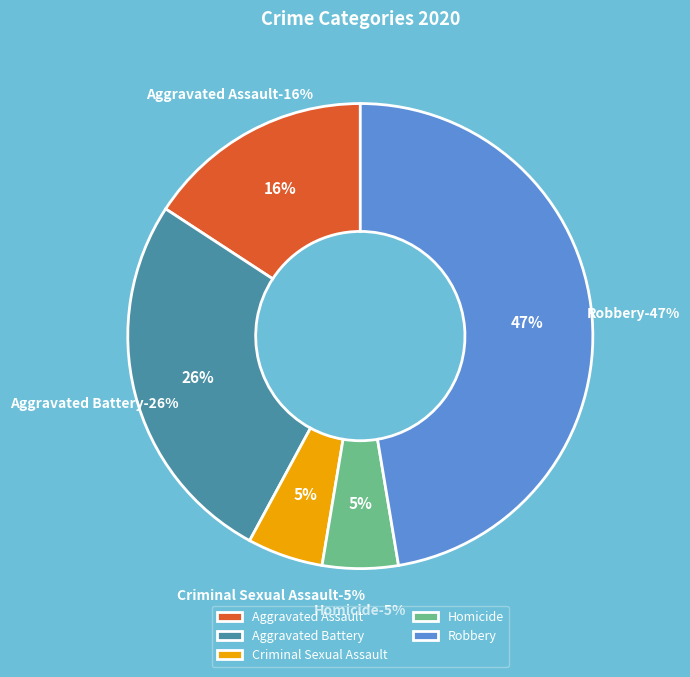

How many segments does this pie chart have?

5